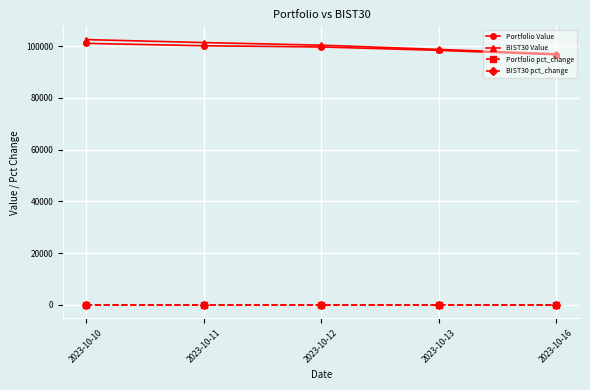

True or false: Portfolio Value and BIST30 pct_change cross at least once.

False